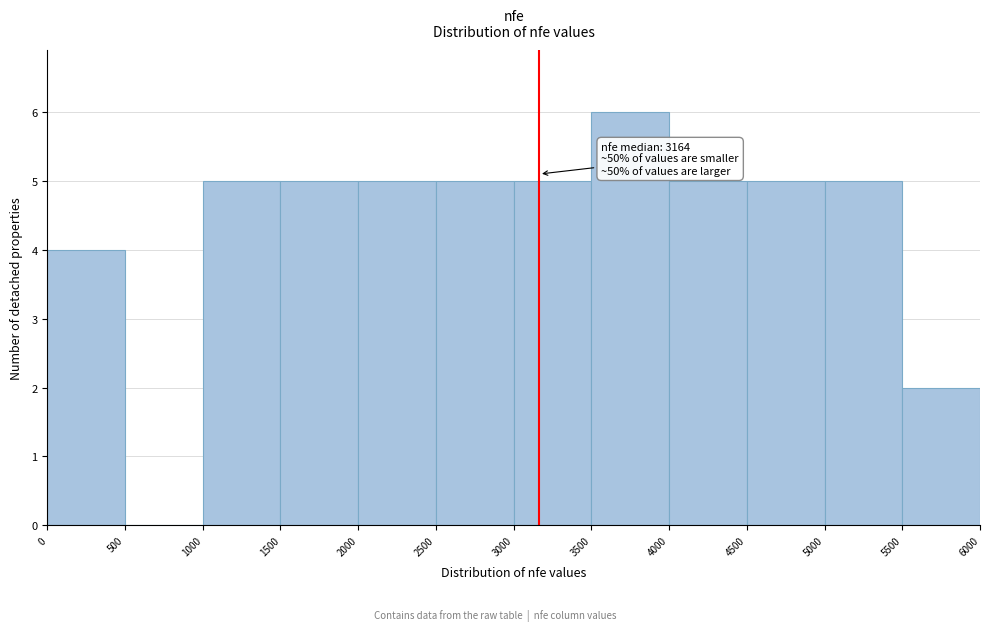

Over which range of the x-axis is the bar tallest?

3500 to 4000